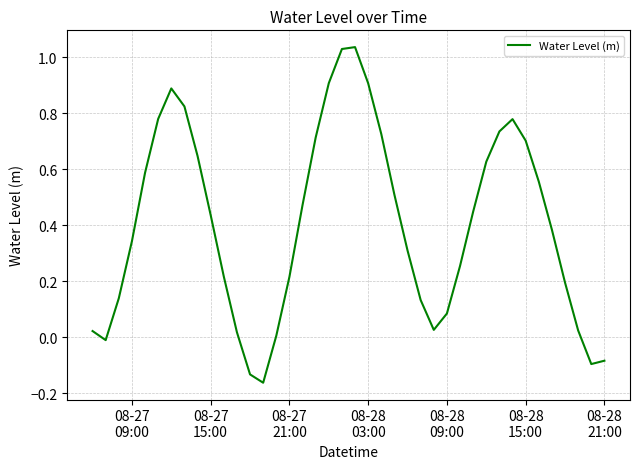

What is the difference between the maximum and minimum values?

1.2